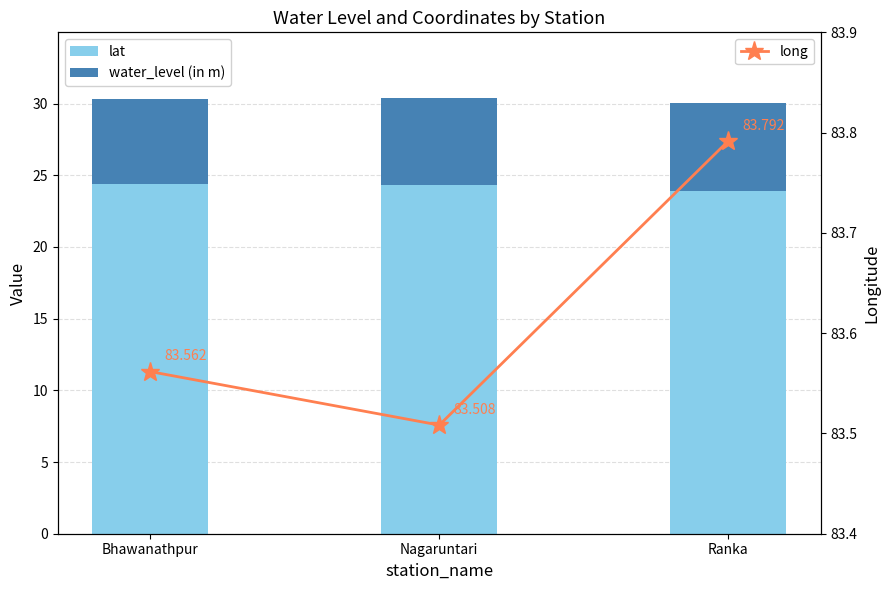

How many data points does each series have?

3